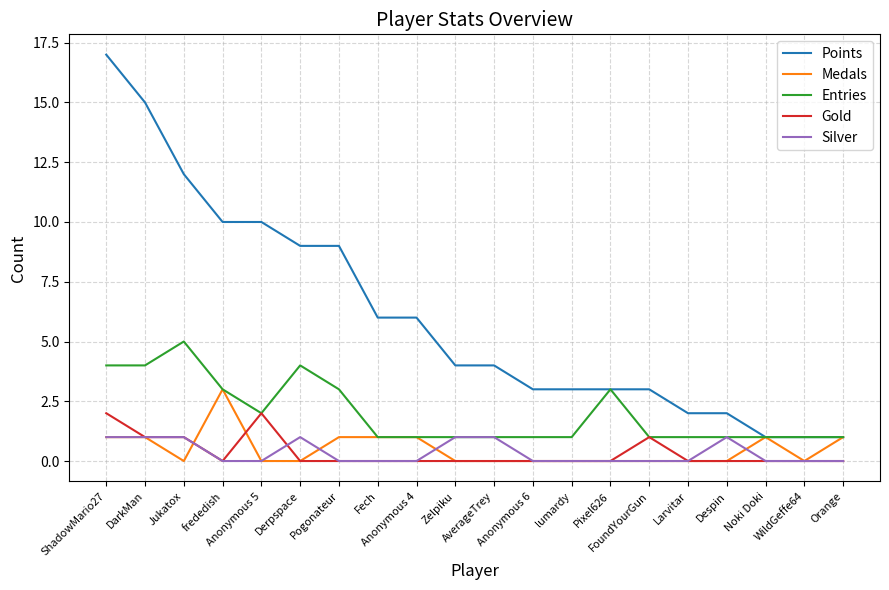

Reading right to left, what are all the values shown in this chart?

Points: Orange=1	WildGeffe64=1	Noki Doki=1	Despin=2	Larvitar=2	FoundYourGun=3	Pixel626=3	lumardy=3	Anonymous 6=3	AverageTrey=4	Zelpiku=4	Anonymous 4=6	Fech=6	Pogonateur=9	Derpspace=9	Anonymous 5=10	frededish=10	Jukatox=12	DarkMan=15	ShadowMario27=17
Medals: Orange=1	WildGeffe64=0	Noki Doki=1	Despin=0	Larvitar=0	FoundYourGun=0	Pixel626=0	lumardy=0	Anonymous 6=0	AverageTrey=0	Zelpiku=0	Anonymous 4=1	Fech=1	Pogonateur=1	Derpspace=0	Anonymous 5=0	frededish=3	Jukatox=0	DarkMan=1	ShadowMario27=1
Entries: Orange=1	WildGeffe64=1	Noki Doki=1	Despin=1	Larvitar=1	FoundYourGun=1	Pixel626=3	lumardy=1	Anonymous 6=1	AverageTrey=1	Zelpiku=1	Anonymous 4=1	Fech=1	Pogonateur=3	Derpspace=4	Anonymous 5=2	frededish=3	Jukatox=5	DarkMan=4	ShadowMario27=4
Gold: Orange=0	WildGeffe64=0	Noki Doki=0	Despin=0	Larvitar=0	FoundYourGun=1	Pixel626=0	lumardy=0	Anonymous 6=0	AverageTrey=0	Zelpiku=0	Anonymous 4=0	Fech=0	Pogonateur=0	Derpspace=0	Anonymous 5=2	frededish=0	Jukatox=1	DarkMan=1	ShadowMario27=2
Silver: Orange=0	WildGeffe64=0	Noki Doki=0	Despin=1	Larvitar=0	FoundYourGun=0	Pixel626=0	lumardy=0	Anonymous 6=0	AverageTrey=1	Zelpiku=1	Anonymous 4=0	Fech=0	Pogonateur=0	Derpspace=1	Anonymous 5=0	frededish=0	Jukatox=1	DarkMan=1	ShadowMario27=1